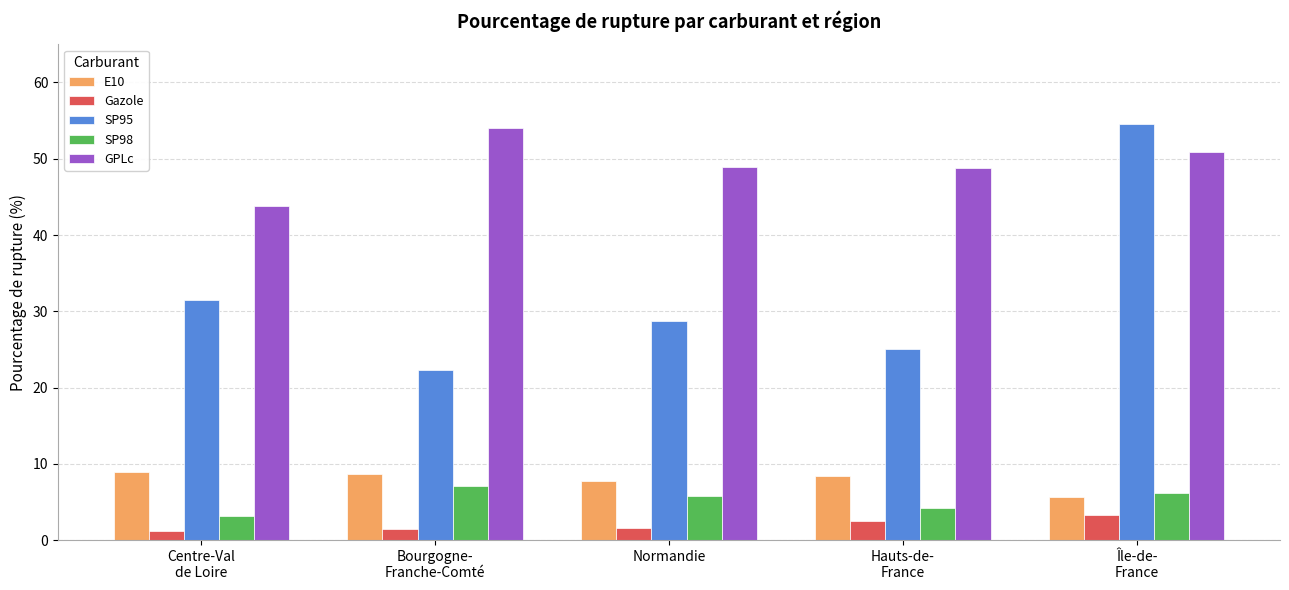

Count the number of data series in this chart.

5